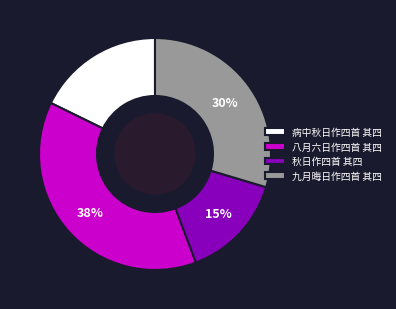

How many slices are in this pie chart?

4